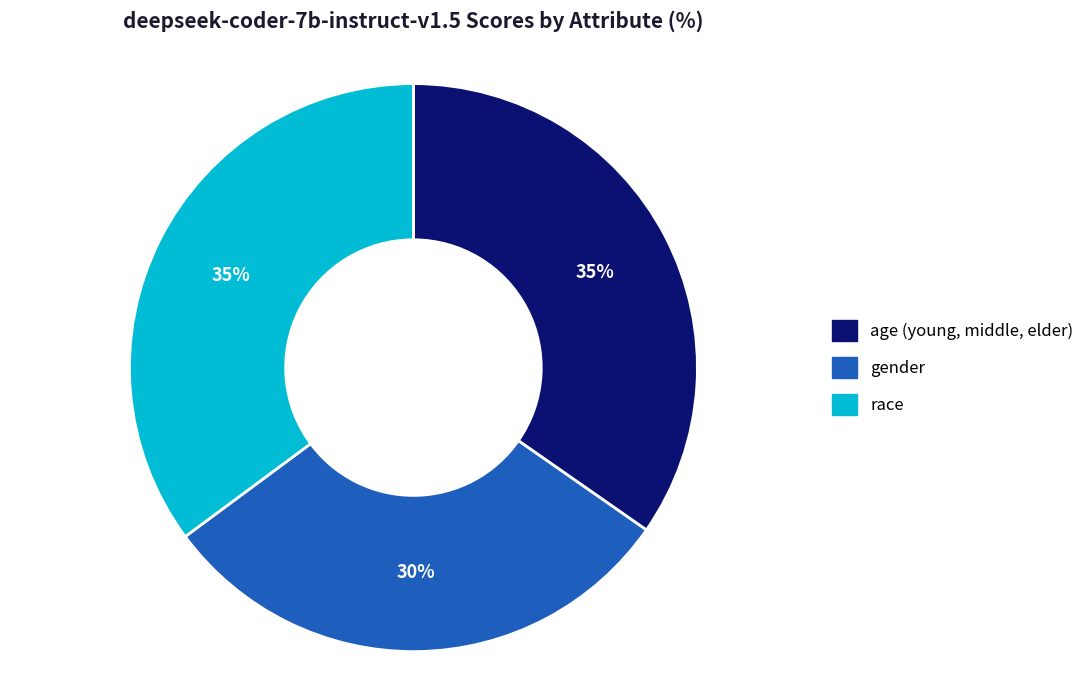

To the nearest percent, what percentage of the pie is race?

35%